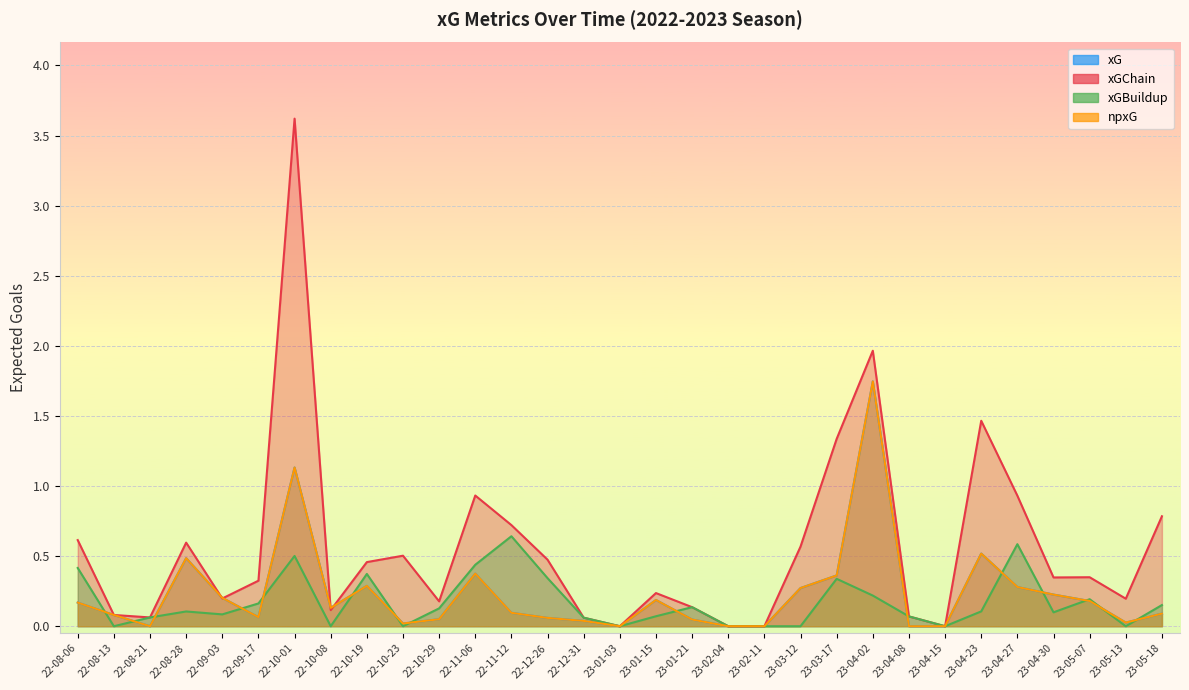

Where is xG nearest to the value 0?

22-08-21